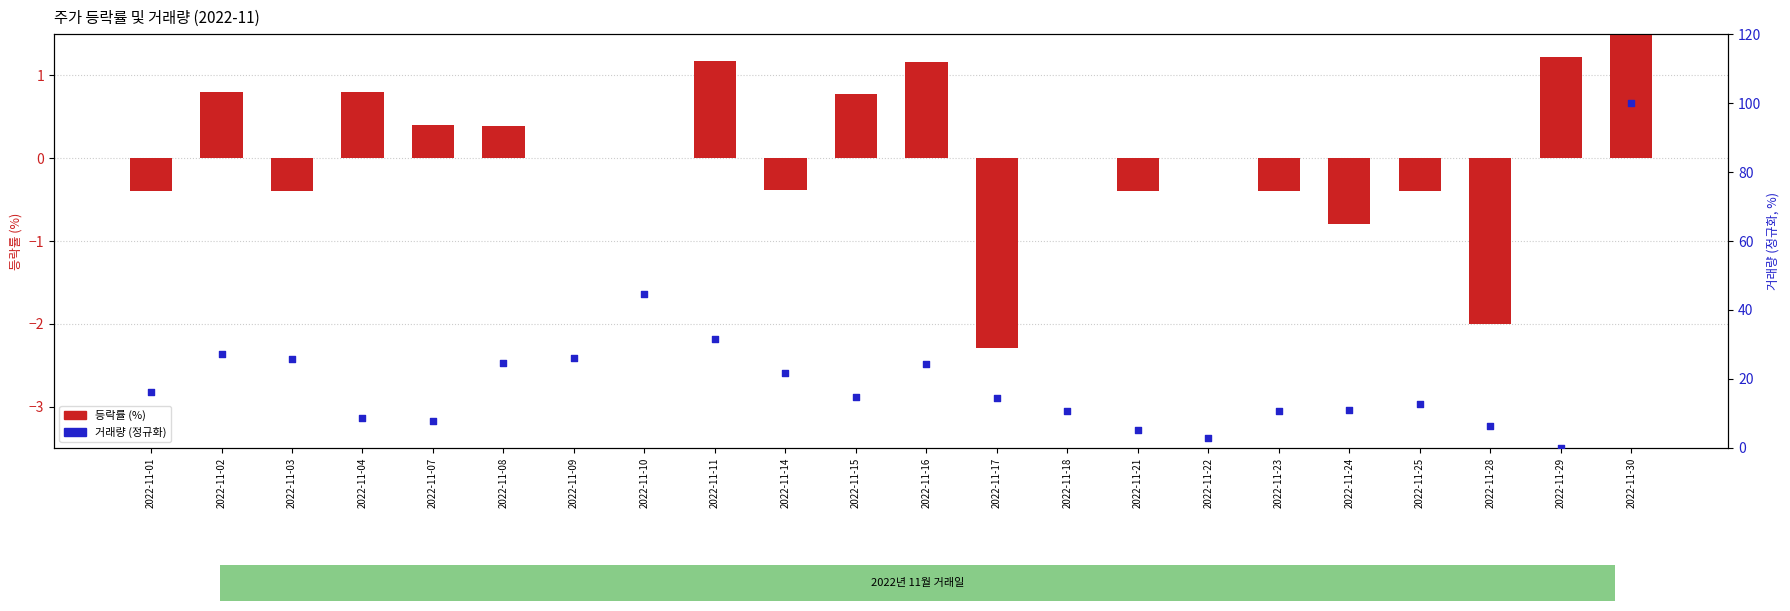

Is the value of 거래량 (정규화) at 2022-11-09 greater than the value of 등락률 at 2022-11-16?

Yes